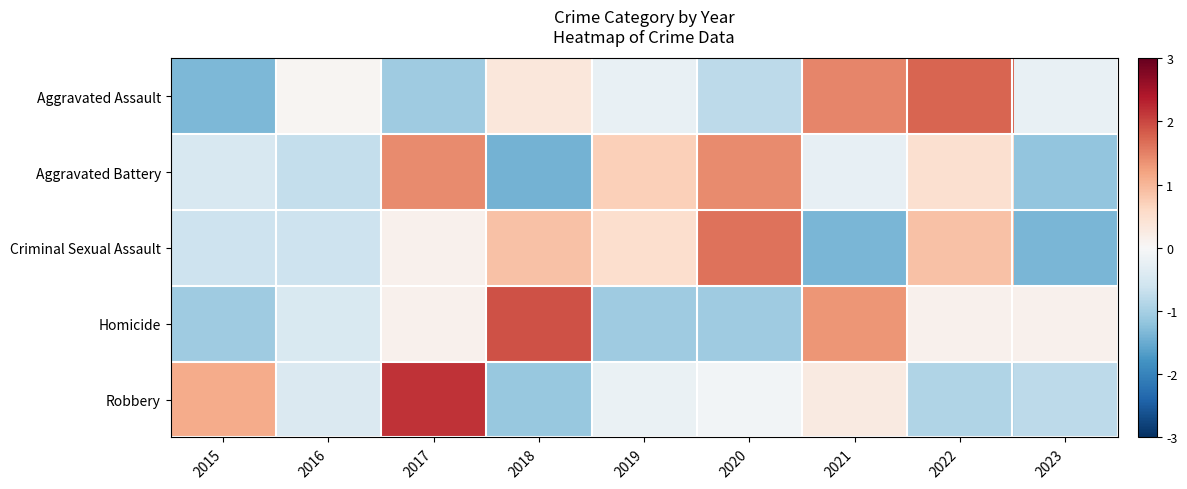

At how many categories does at least one series exceed -1?

9